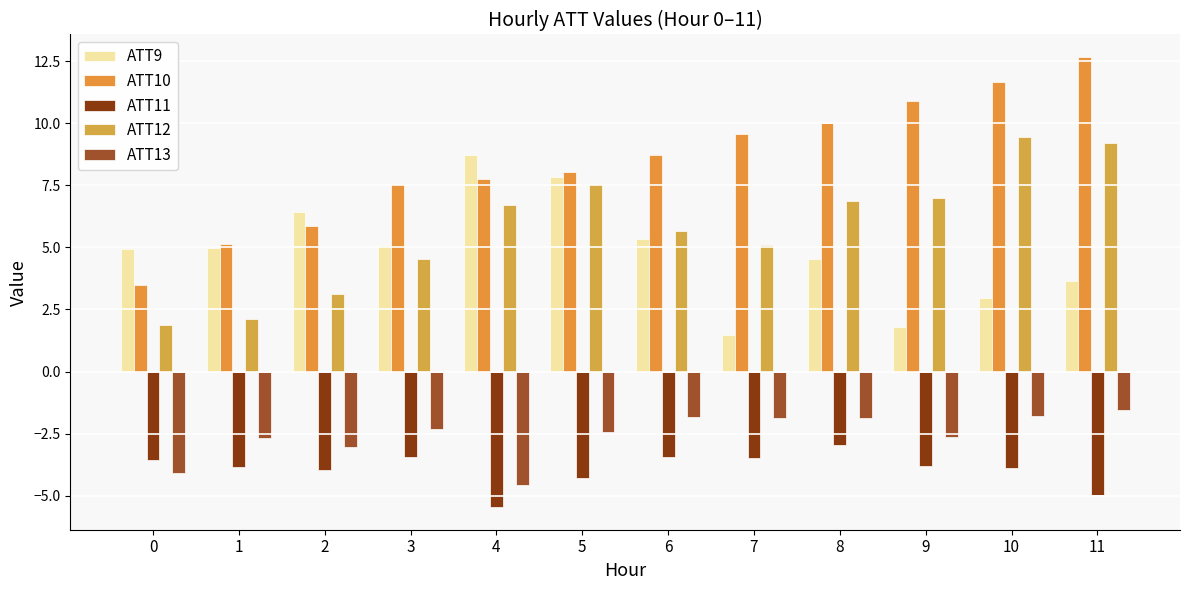

The value of ATT12 at 8 is 6.9. True or false?

True